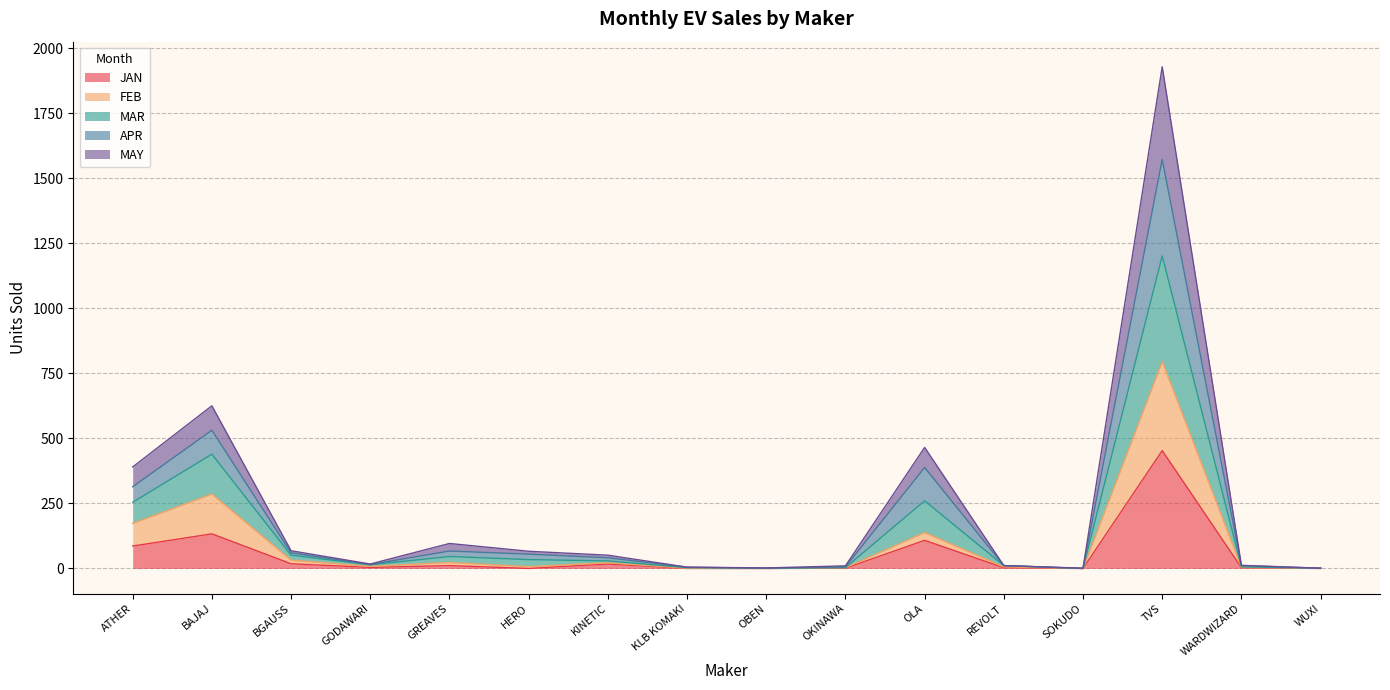

True or false: JAN and FEB cross at least once.

False